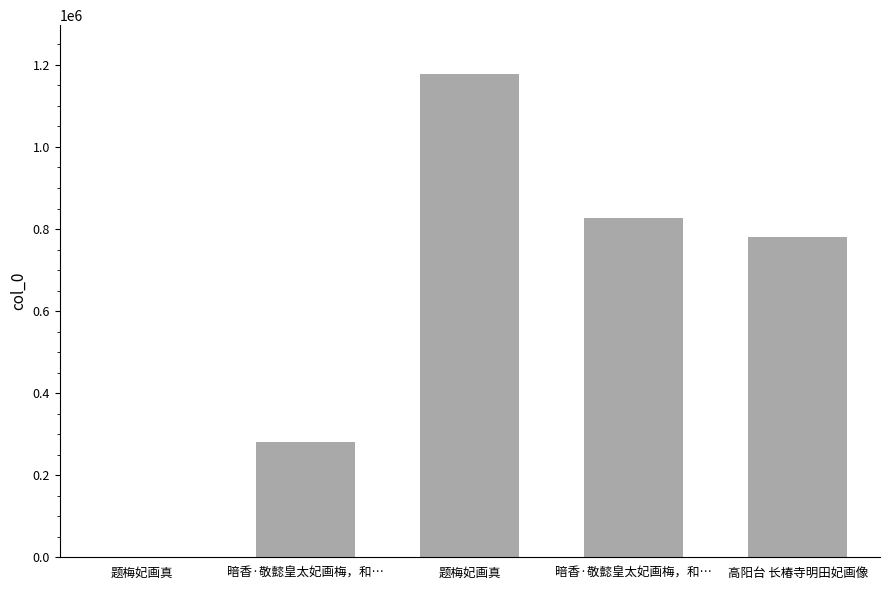

Reading left to right, transcribe all the data shown in this chart.

题梅妃画真=160	暗香·敬懿皇太妃画梅，和…=282127	题梅妃画真=1178931	暗香·敬懿皇太妃画梅，和…=826905	高阳台 长椿寺明田妃画像=780363